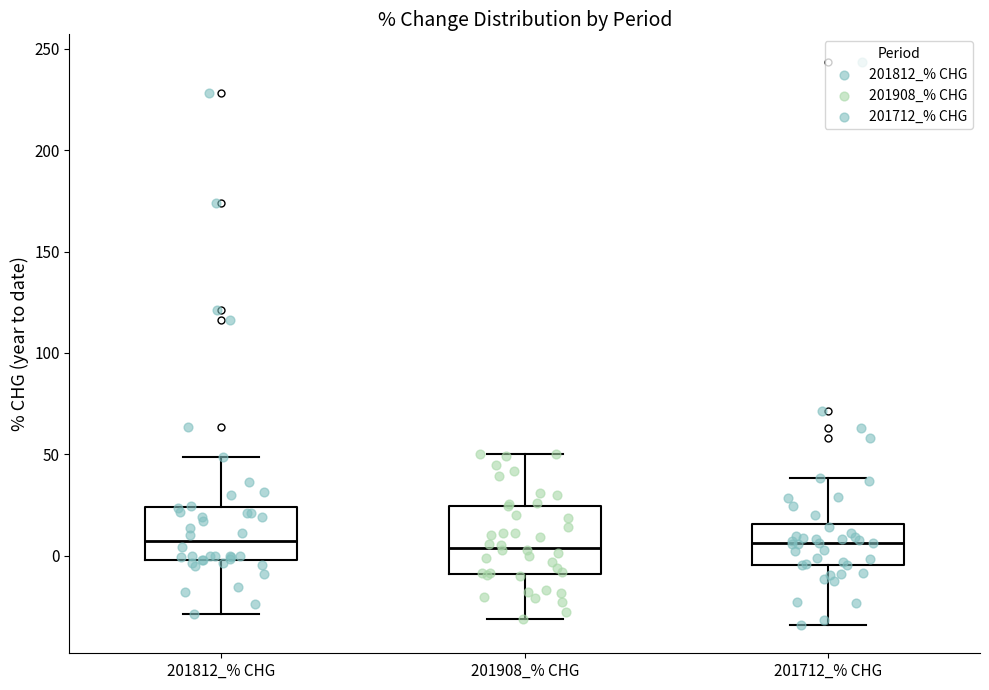

Where is the upper edge of the box for 201812_% CHG on the y-axis? The values are not printed on the chart, so give them approximately, as read against the axis.

25